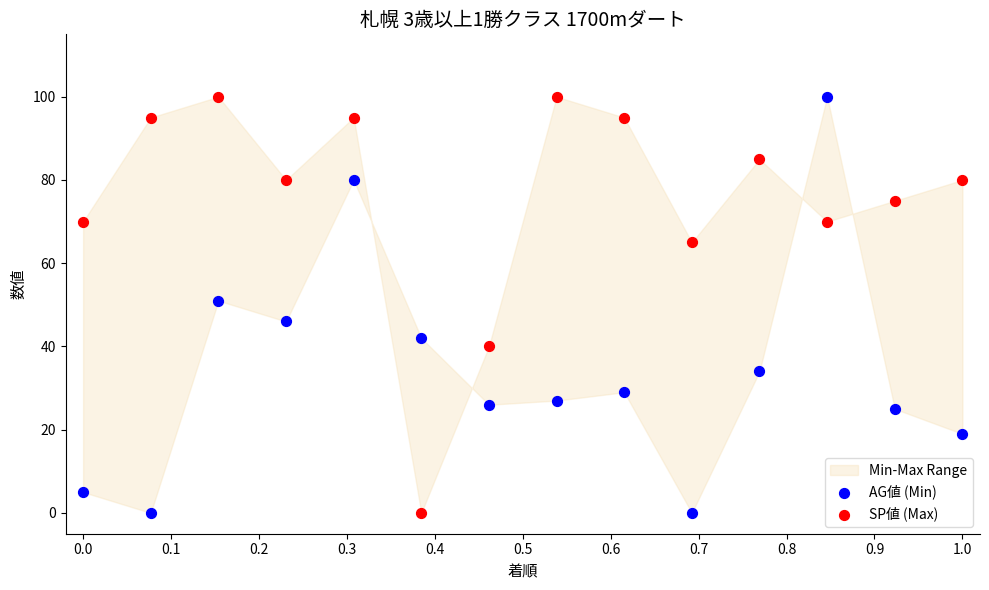

Across all data points, what is the range of Y values (max minus min)?

100